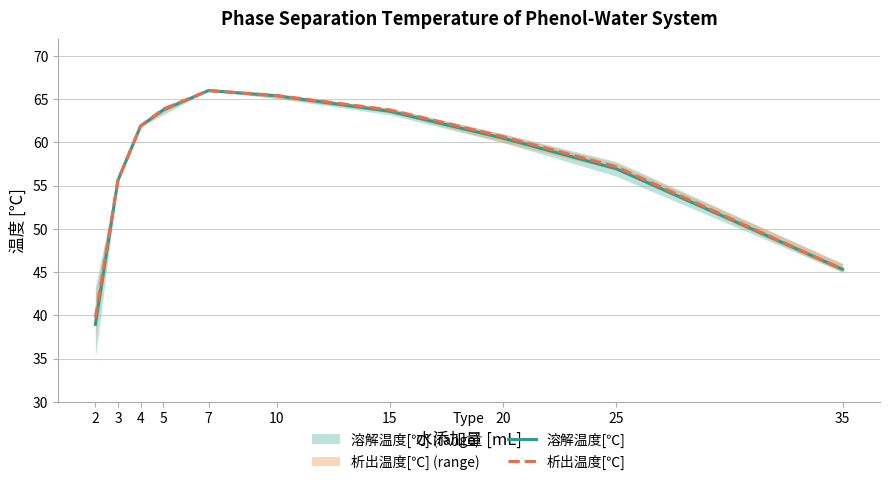

True or false: 析出温度[℃] and 溶解温度[℃] intersect in this chart.

False